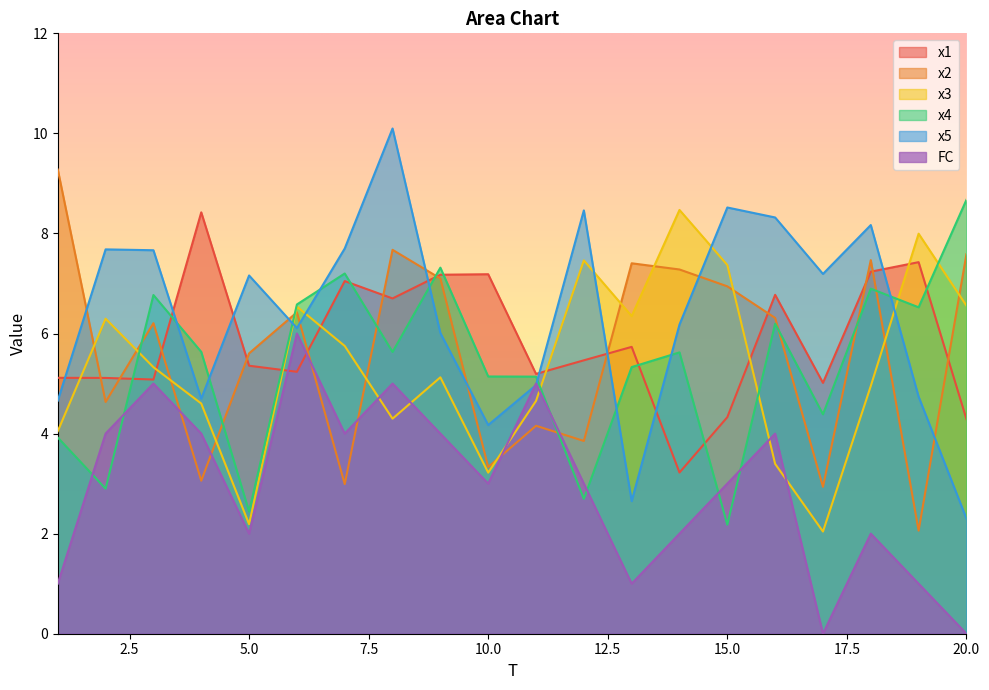

What is the spread (max minus min) of values at 9?

3.3